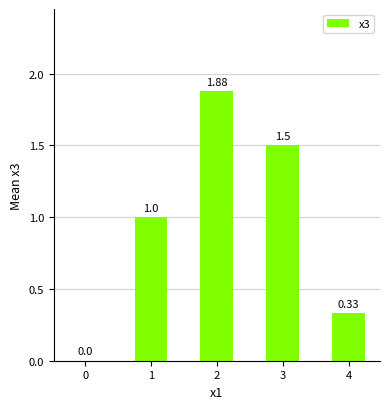

What is the change in value from 0 to 2?

+1.9